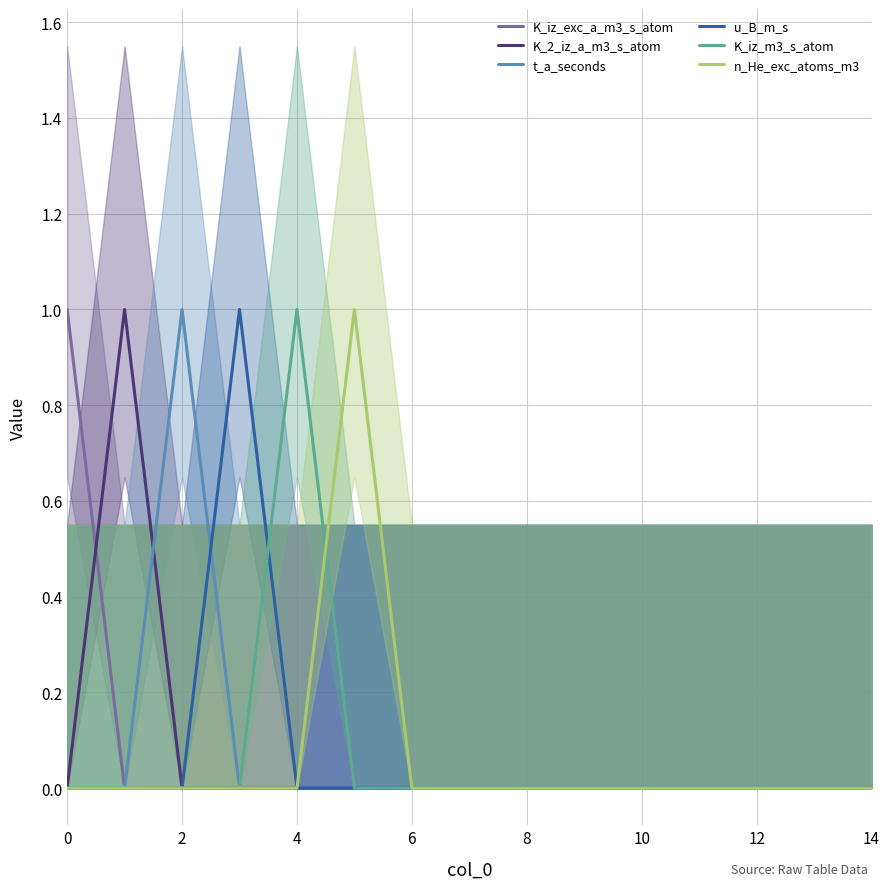

Is it true that t_a_seconds equals -1 at 14?

False